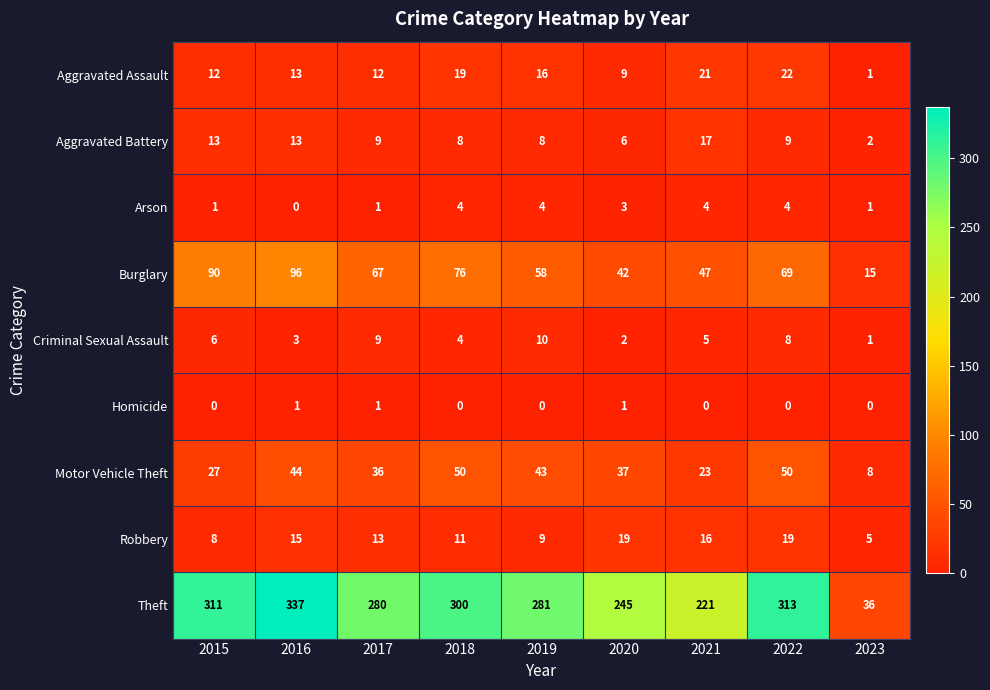

Is it true that Robbery equals 6 at 2016?

False